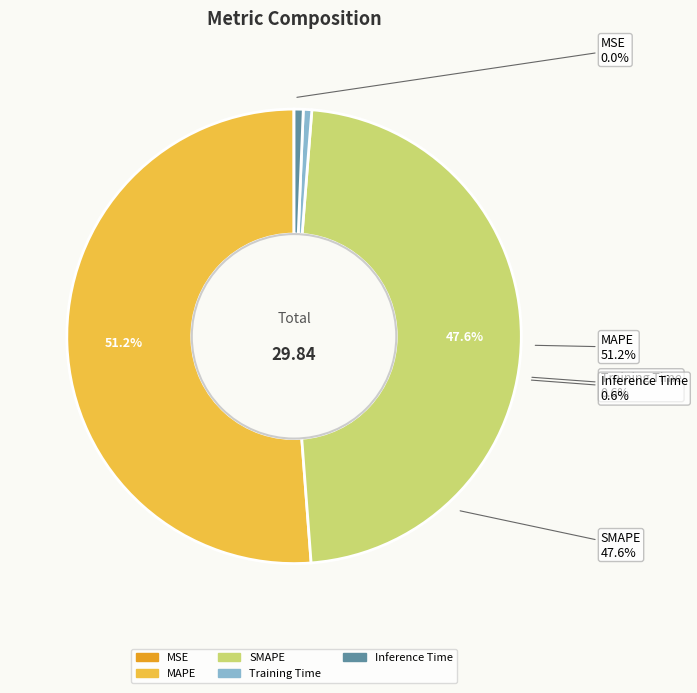

The Inference Time slice represents 1% of the pie. True or false?

True